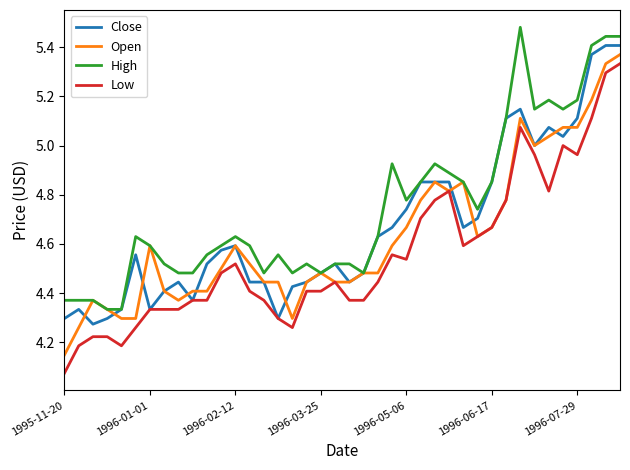

True or false: Low and High intersect in this chart.

False